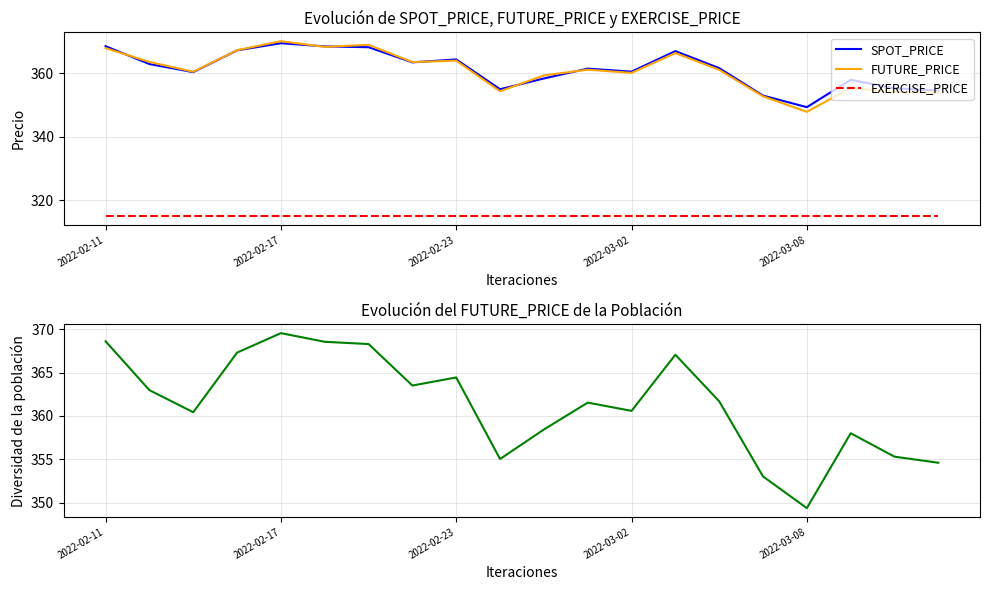

What is the spread (max minus min) of values at 2022-03-02?

45.6